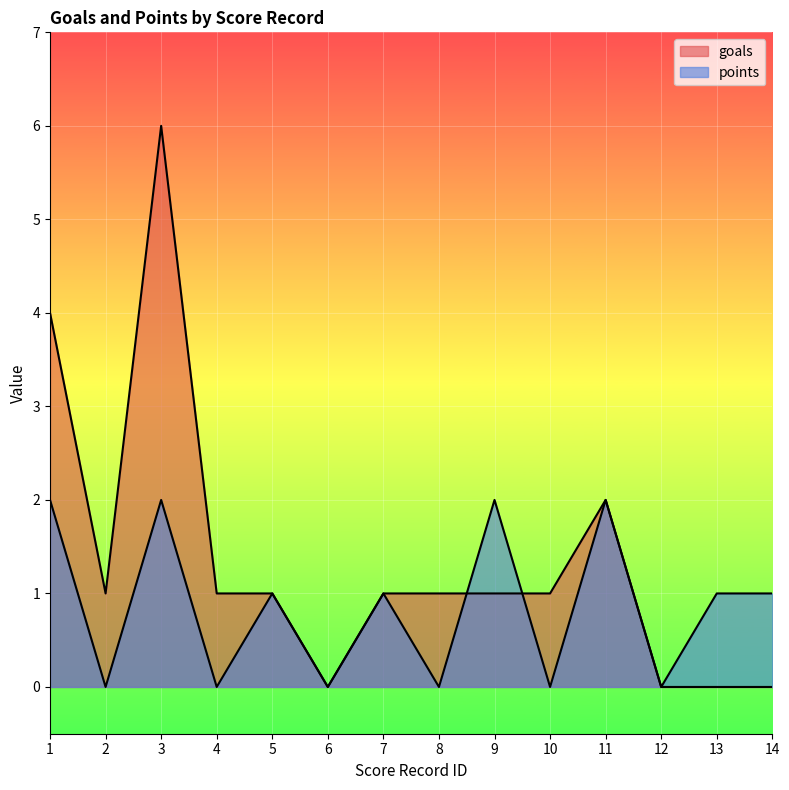

Where is the first local minimum for points?

2